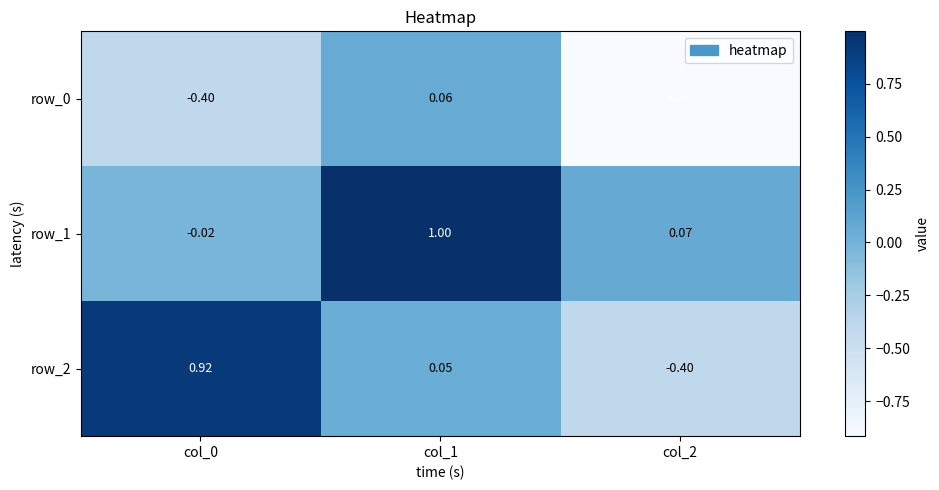

Is the value of row_0 at col_2 greater than the value of row_1 at col_1?

No